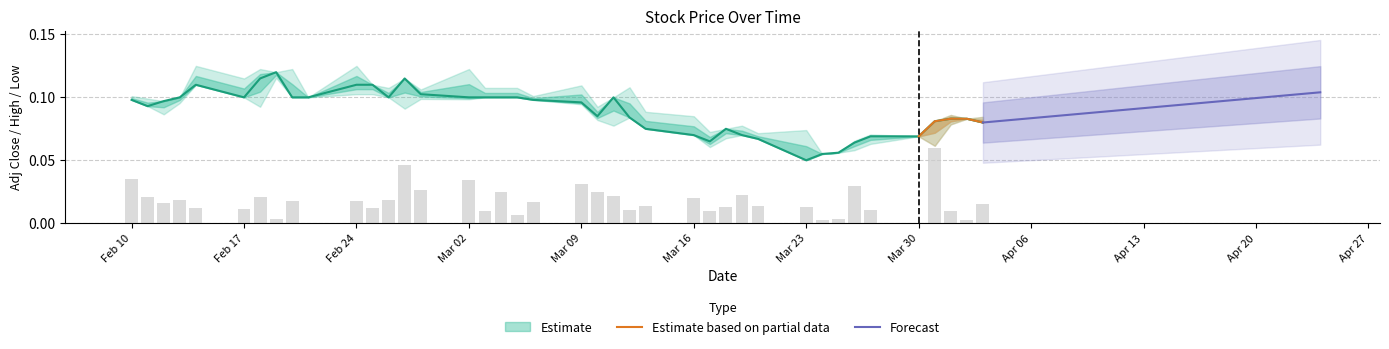

The Adj Close series shows 0.1 at 2020-04-03. True or false?

True